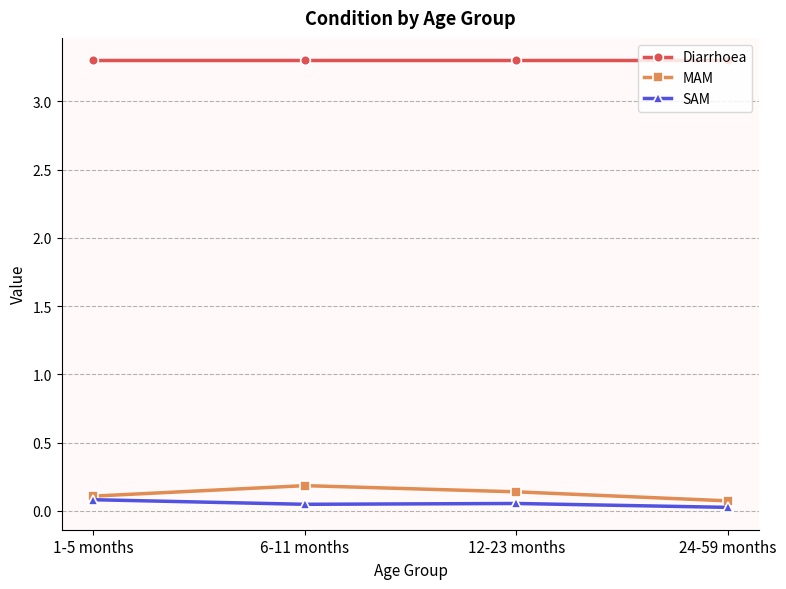

What is the spread (max minus min) of values at 1-5 months?

3.2